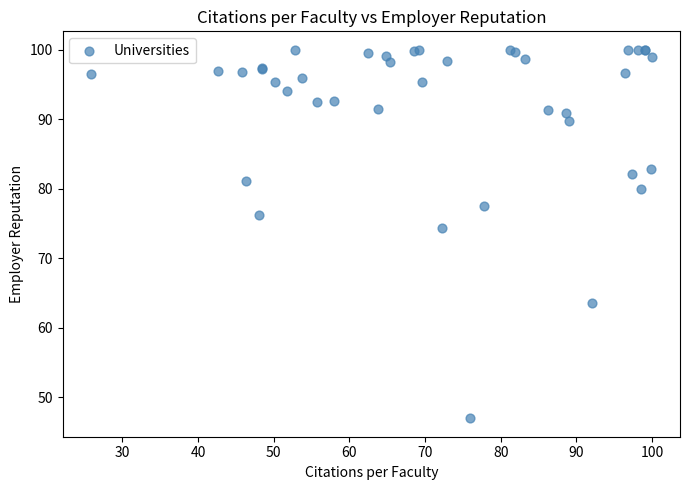

What Y value in the scatter plot is closest to 73?

74.4